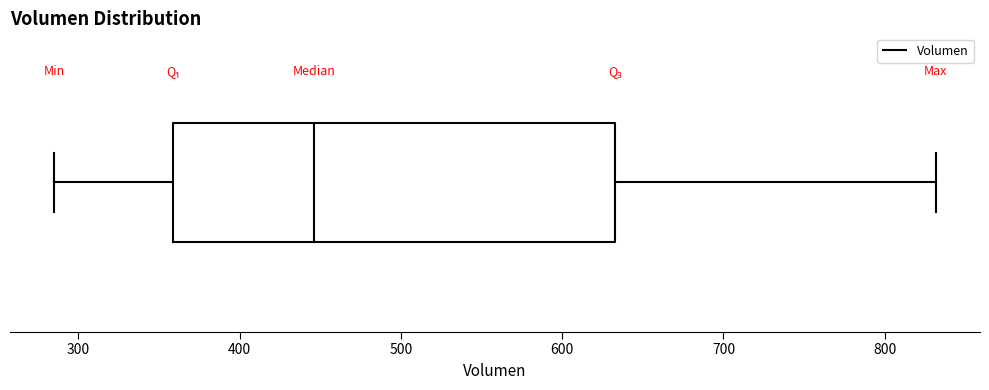

Transcribe this box plot: give where the median line is, the range the box spans, and where the two whiskers end, as read against the x-axis. The values are not printed on the chart, so give them approximately, as read against the axis.

median 450, box 360 to 630, whiskers 290 to 830